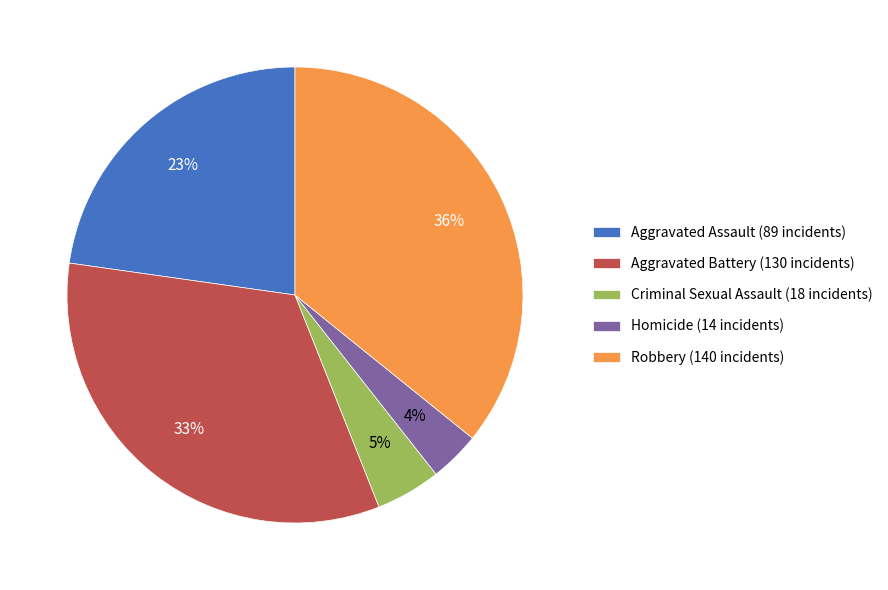

Count the number of slices in the pie.

5